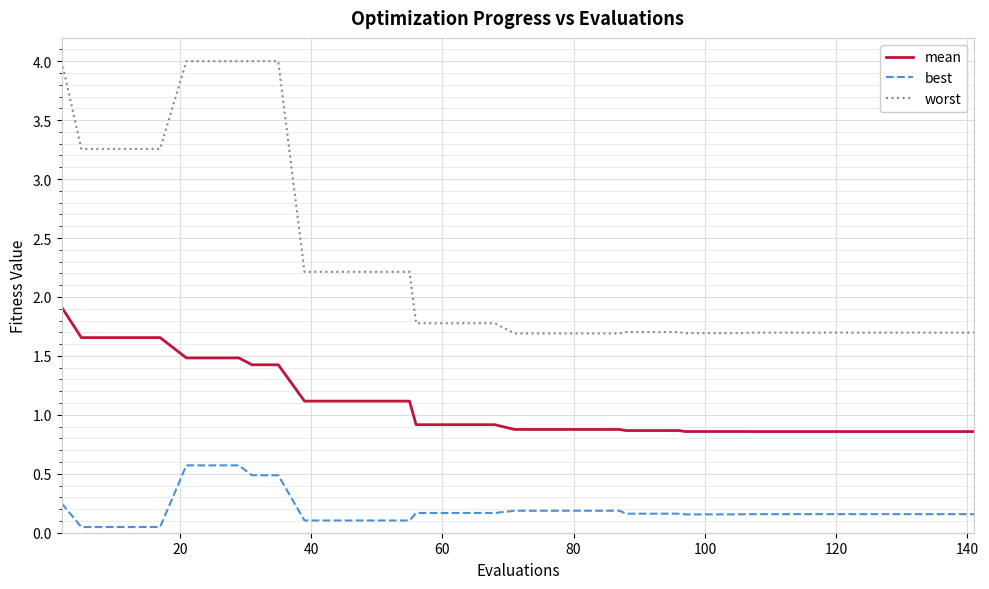

Which series has the widest spread of values?

worst